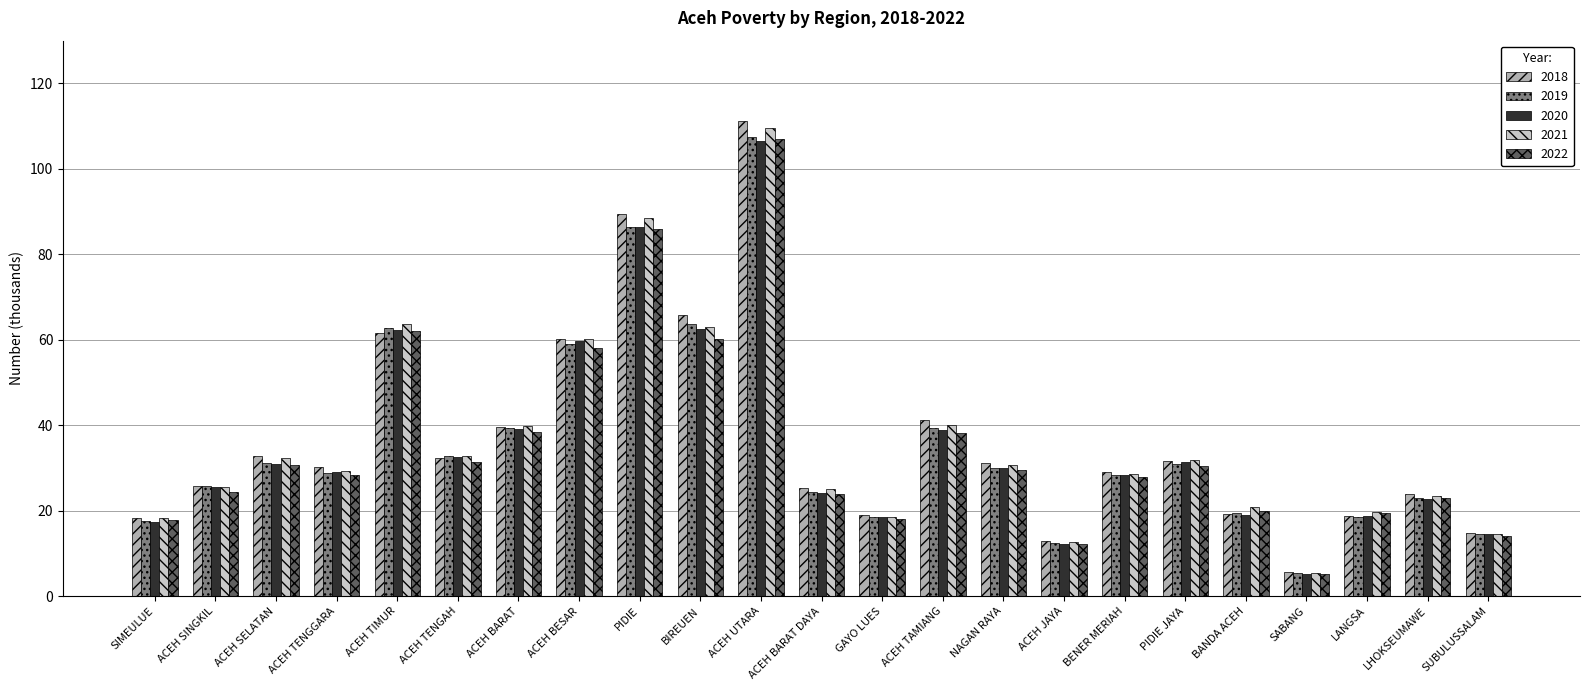

Which series changed the most between ACEH BARAT and LHOKSEUMAWE?

2021